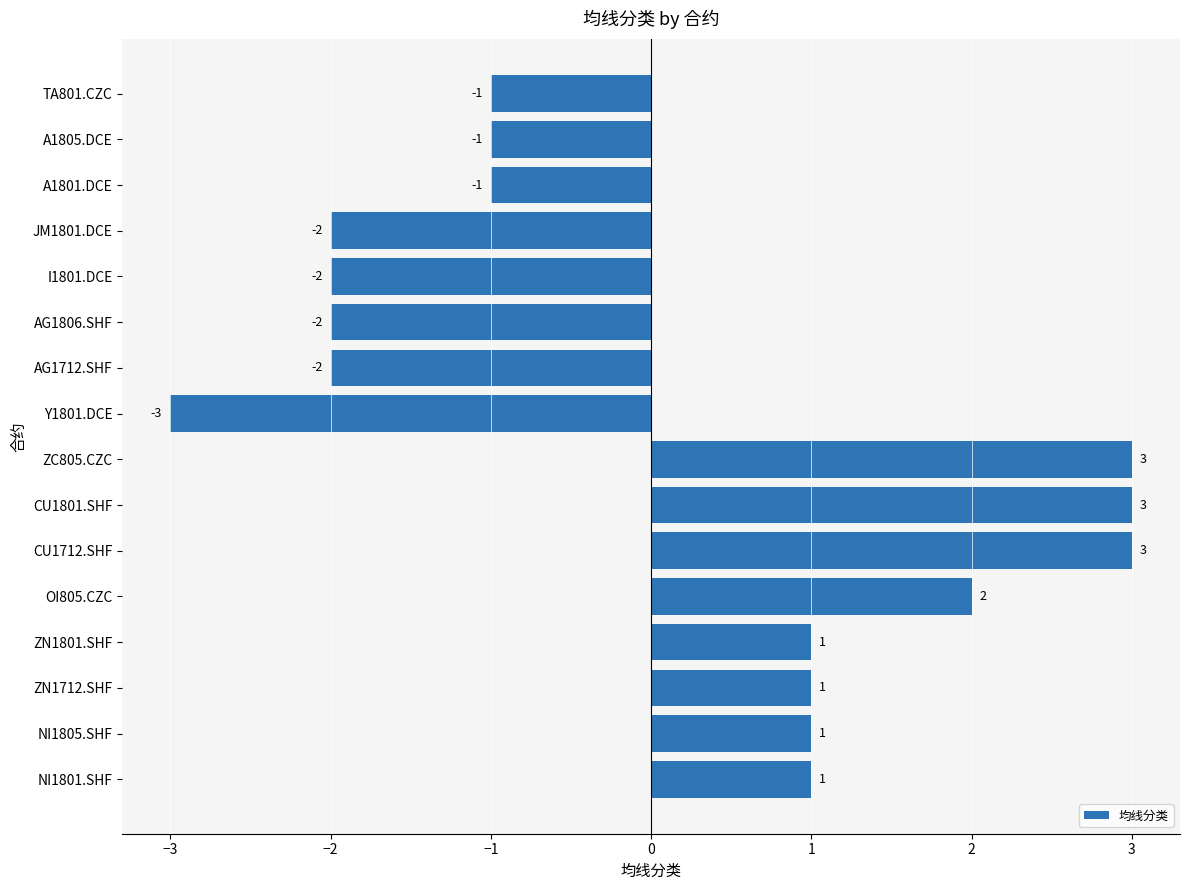

Between AG1712.SHF and CU1801.SHF, which is larger?

CU1801.SHF